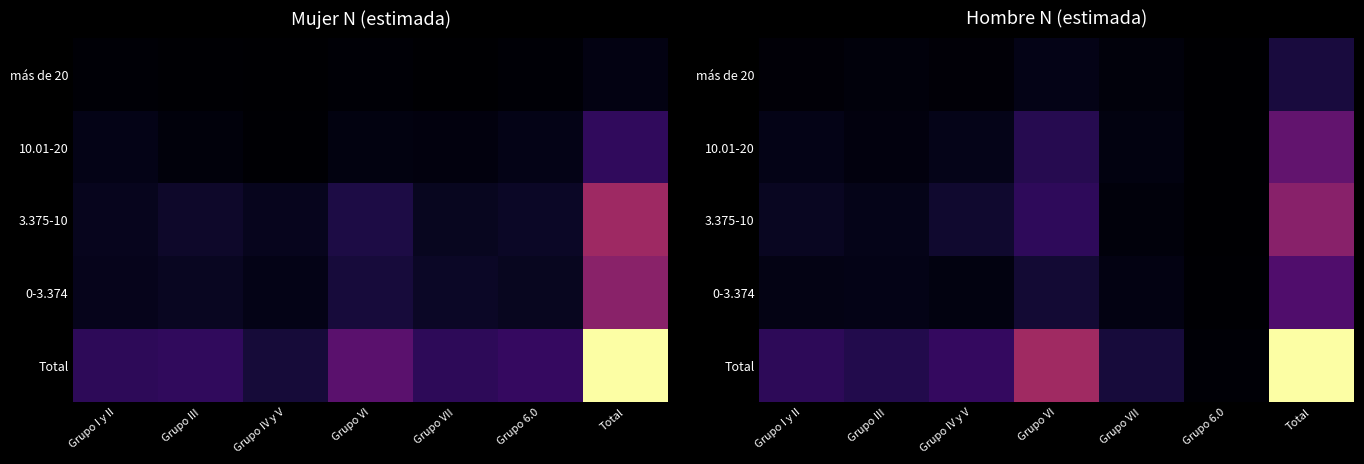

Read the 3.375-10 value at Grupo I y II.

37805